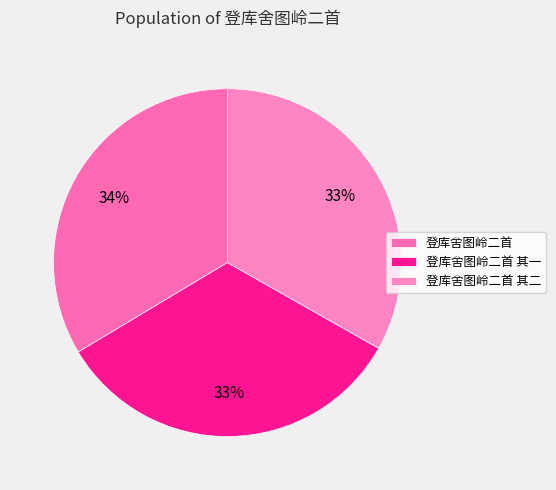

How many segments does this pie chart have?

3